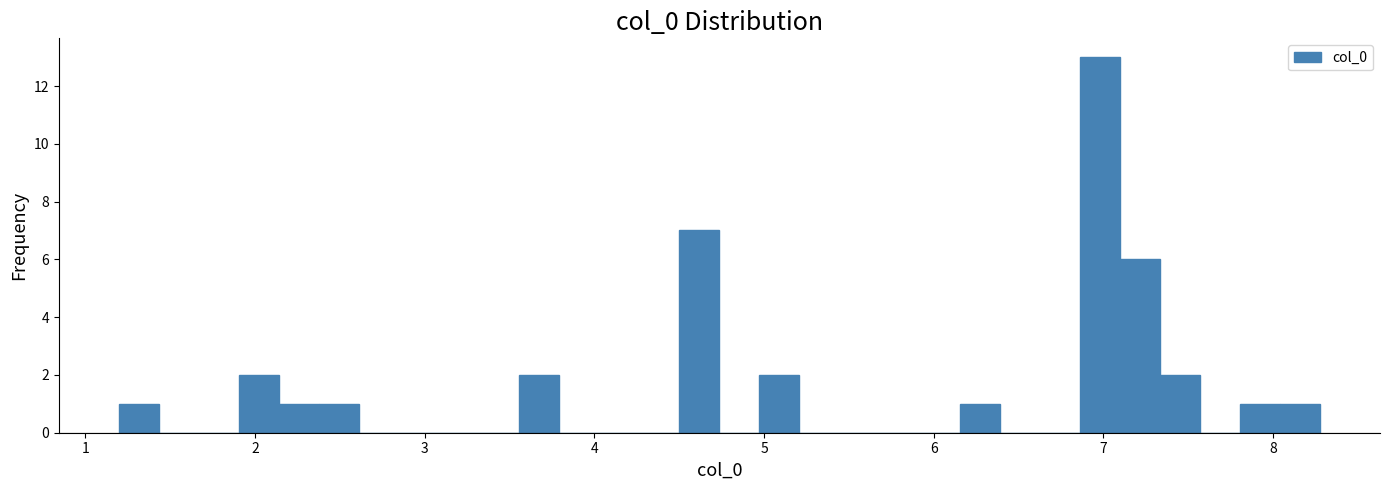

Read against the x-axis, roughly where is the centre of the tallest bar?

7.0